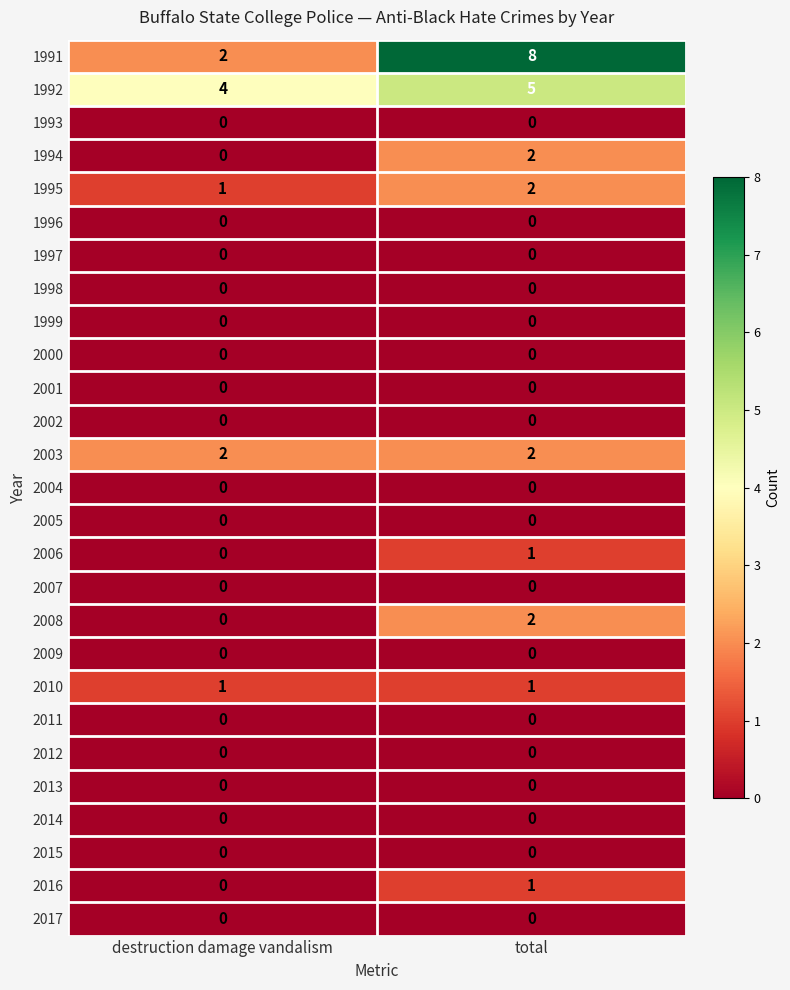

What is the difference between the highest and lowest values at total?

8